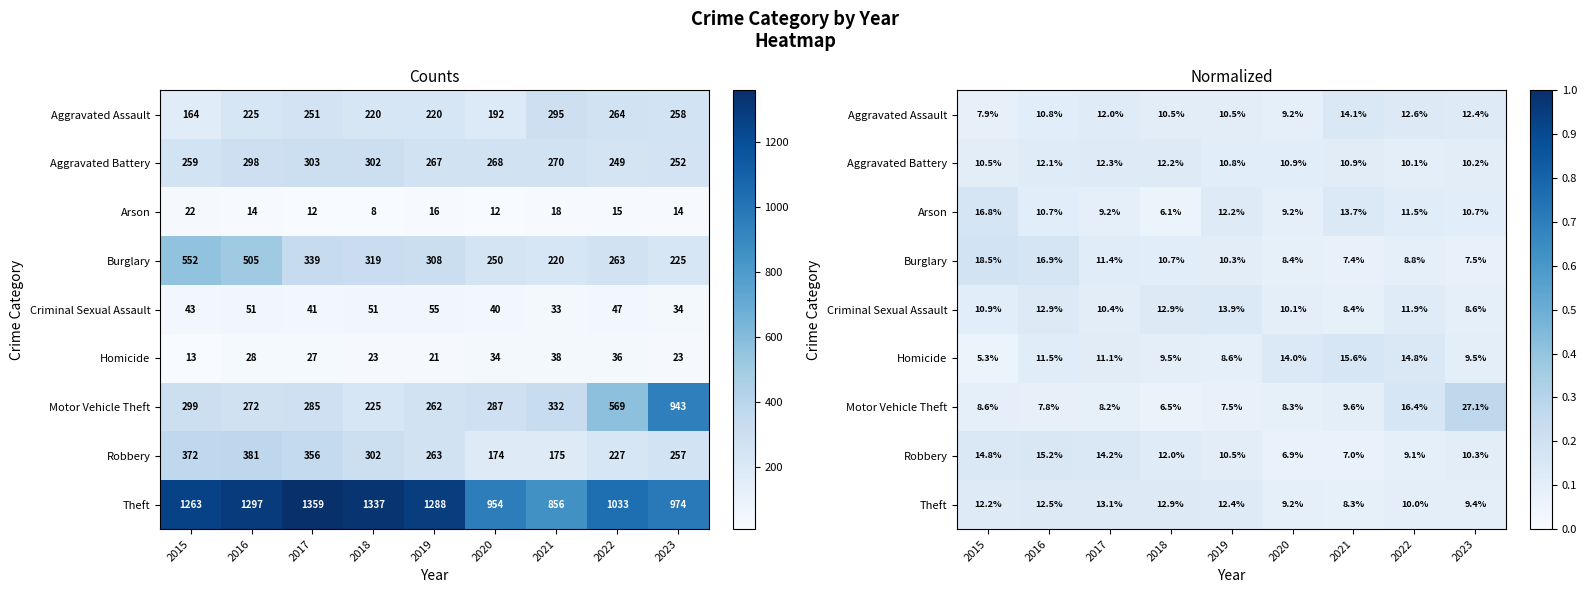

Count the number of data series in this chart.

9